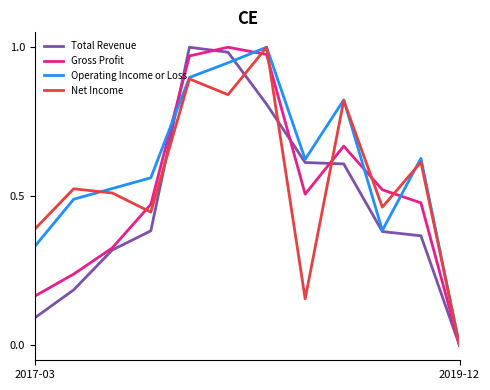

How many distinct data groups are displayed?

4